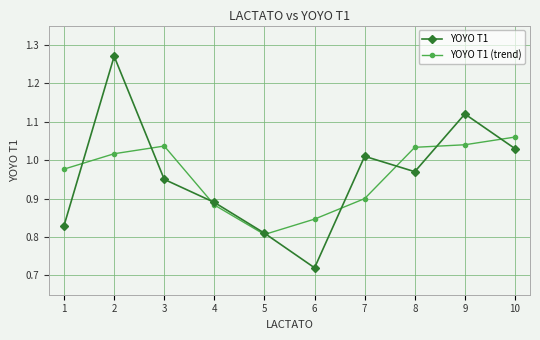

Where is YOYO T1 nearest to the value 0?

6